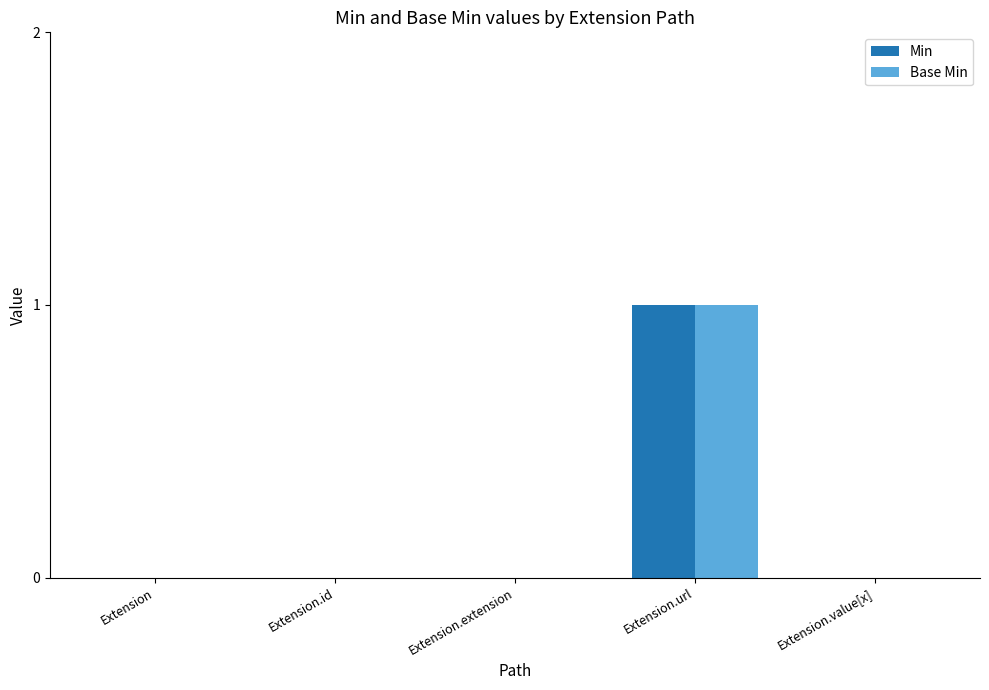

How many groups of bars are there?

5